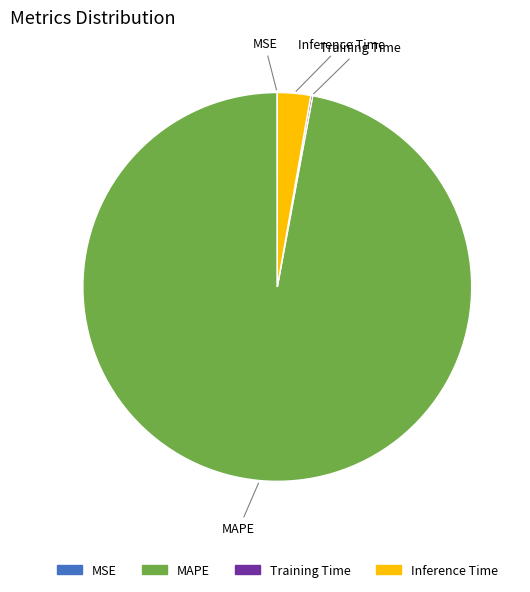

Which slice is the largest?

MAPE